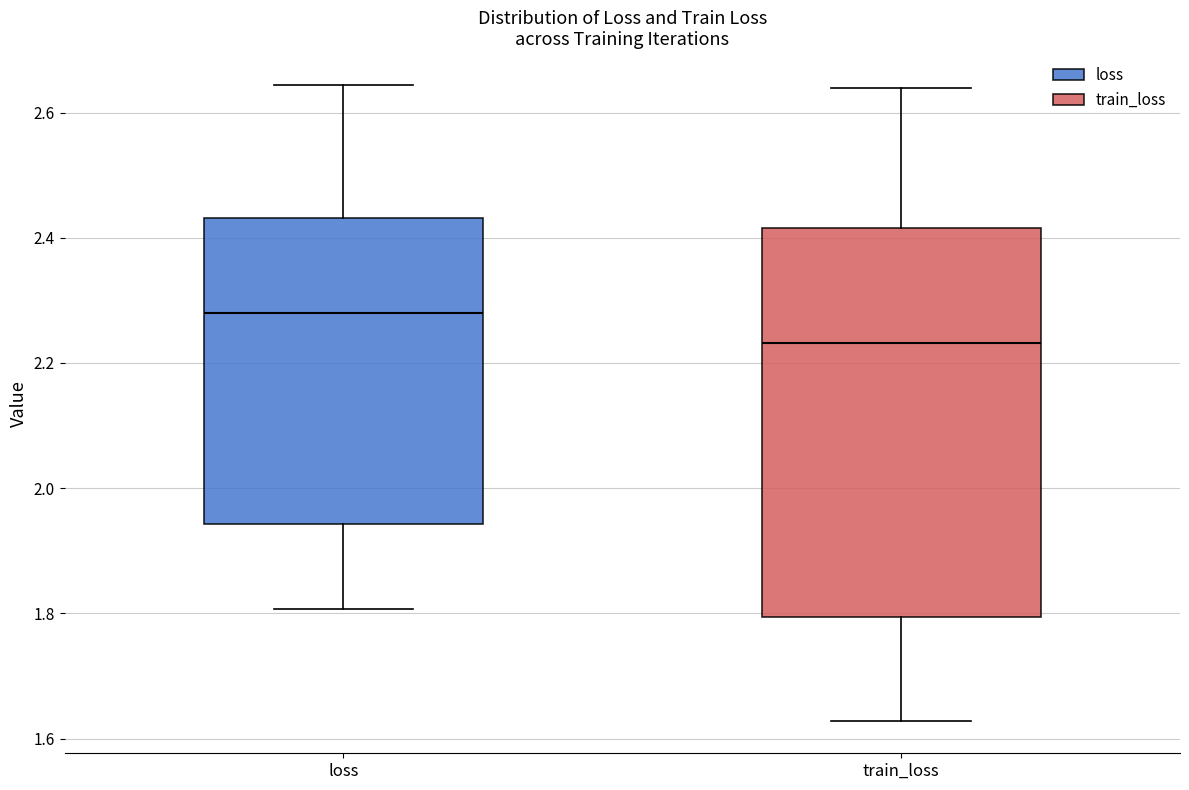

Comparing the boxes themselves (not the whiskers), which one is the tallest?

train_loss